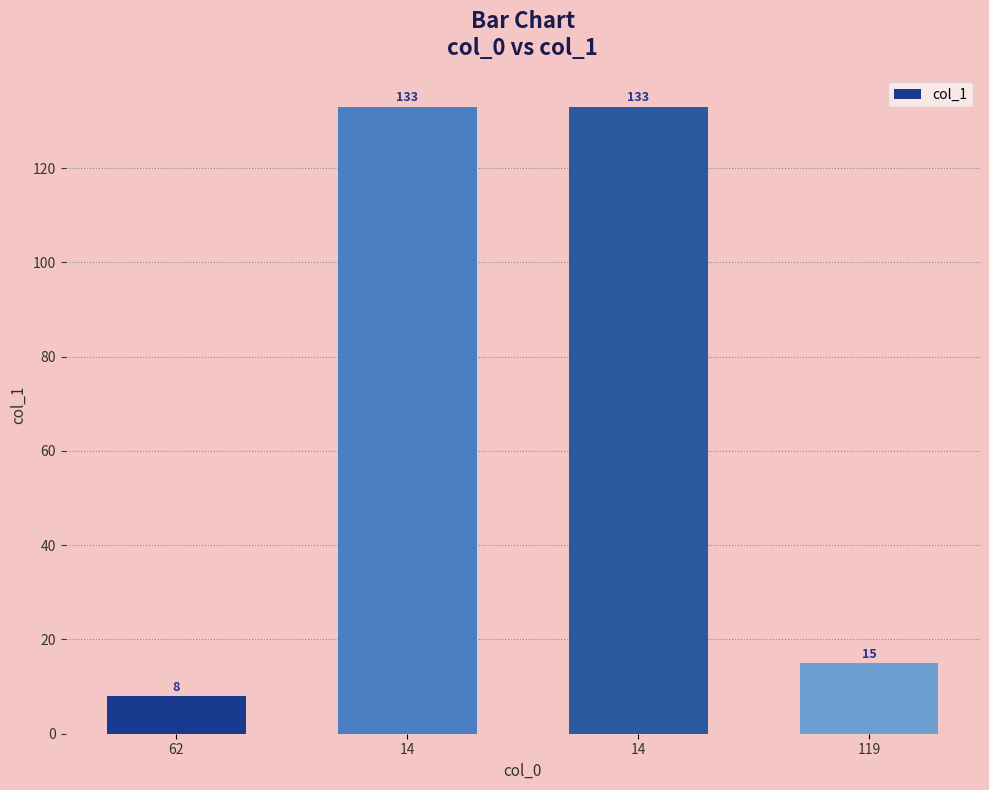

What is the difference between the maximum and minimum values?

125